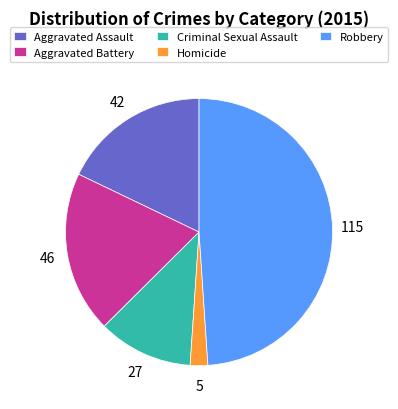

The Aggravated Assault slice represents 32% of the pie. True or false?

False